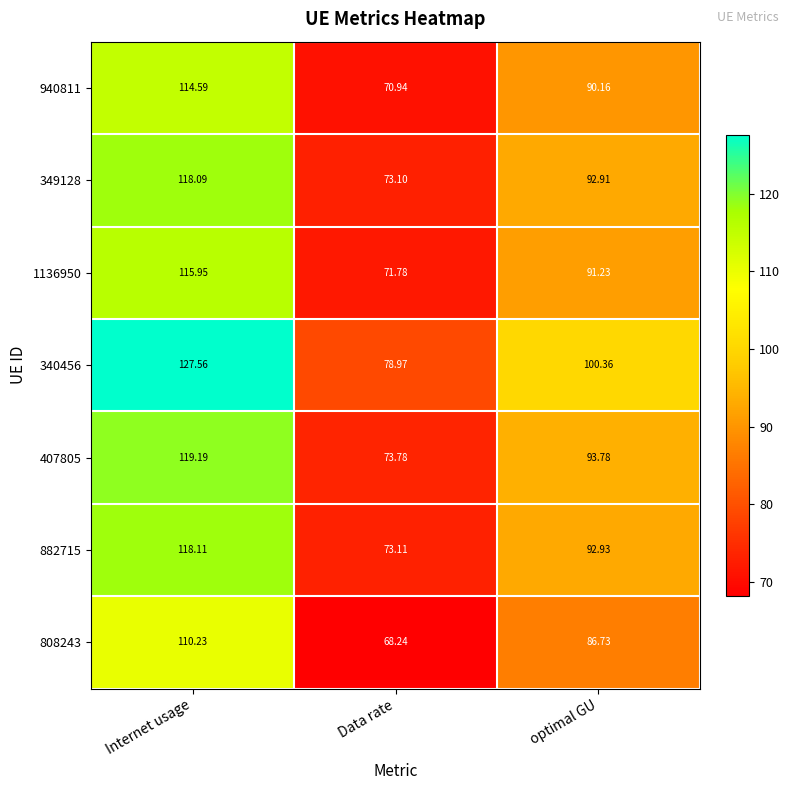

Which category has the lowest value in the 407805 series?

Data rate